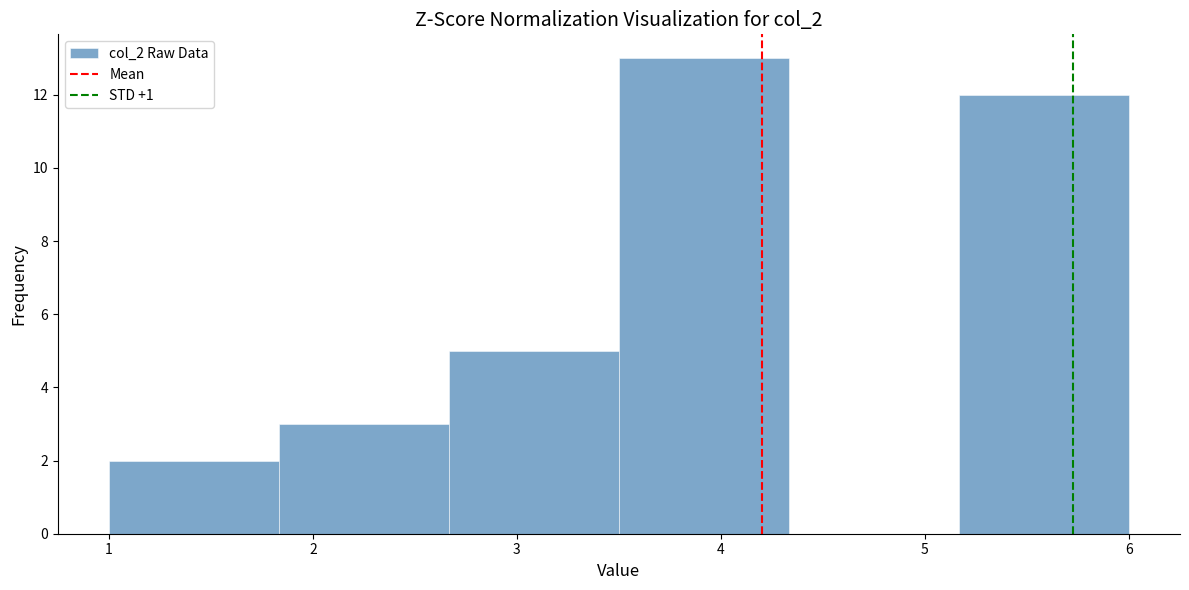

Over which range of the x-axis is the bar tallest?

3.5 to 4.3